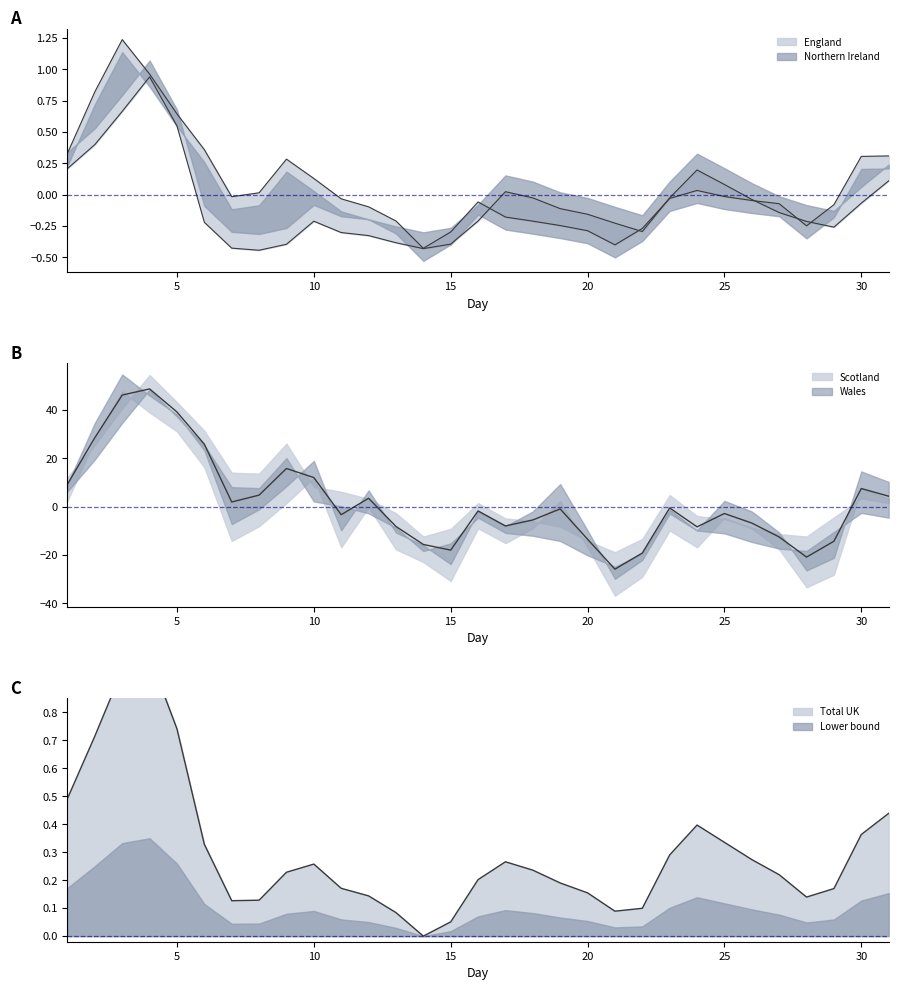

Which label corresponds to the smallest value in the chart?

8